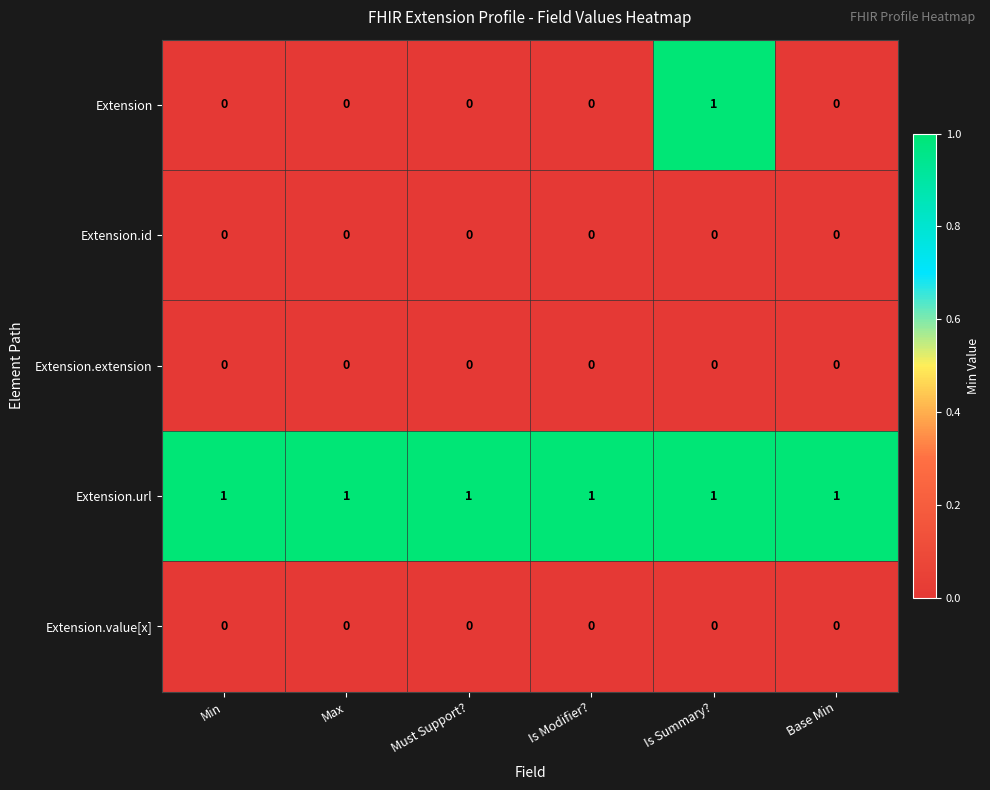

Reading left to right, extract all data points from this chart.

Extension: 0	0	0	0	1	0
Extension.id: 0	0	0	0	0	0
Extension.extension: 0	0	0	0	0	0
Extension.url: 1	1	1	1	1	1
Extension.value[x]: 0	0	0	0	0	0